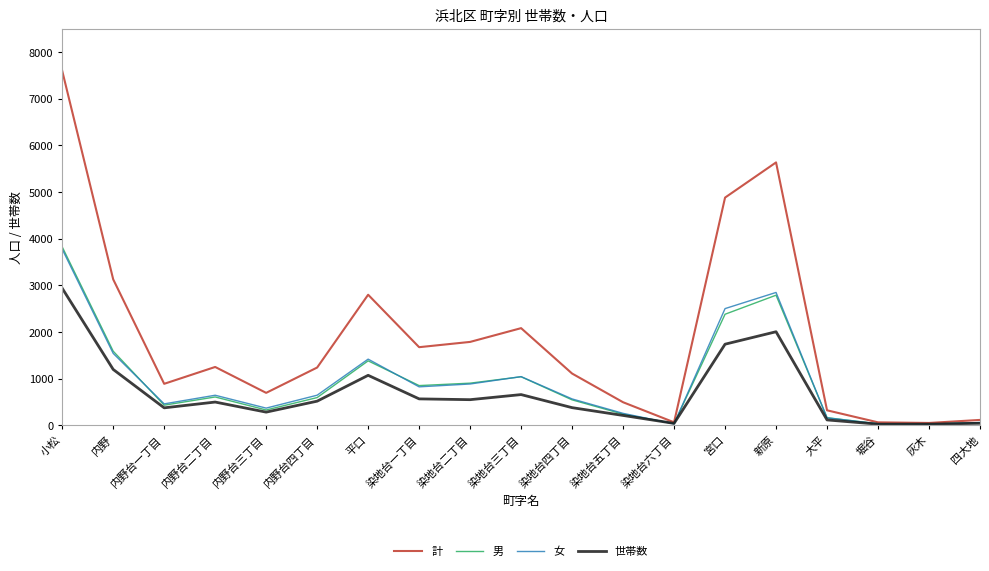

How many lines are shown in the chart?

4